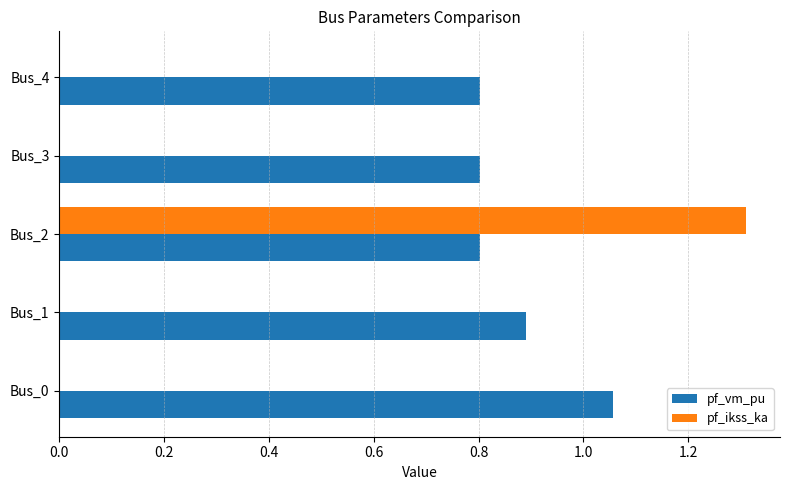

Count the number of categories in the chart.

5